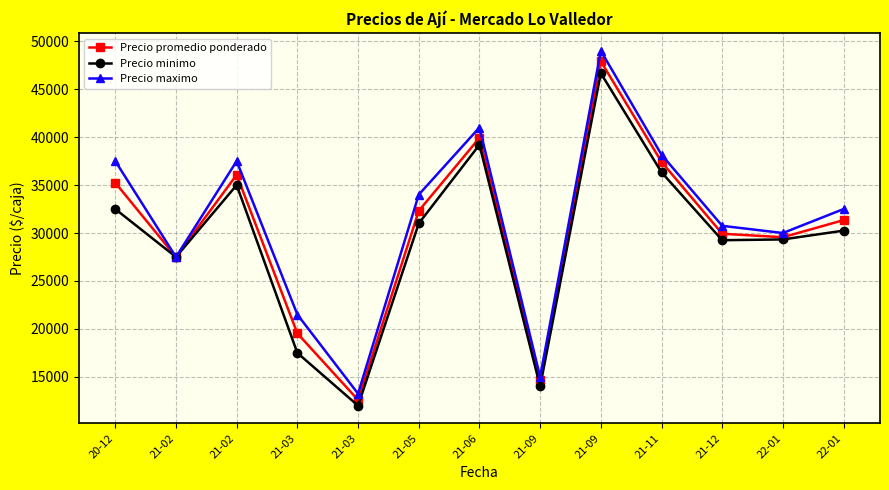

What are all the series names shown in the legend?

Precio promedio ponderado, Precio minimo, Precio maximo